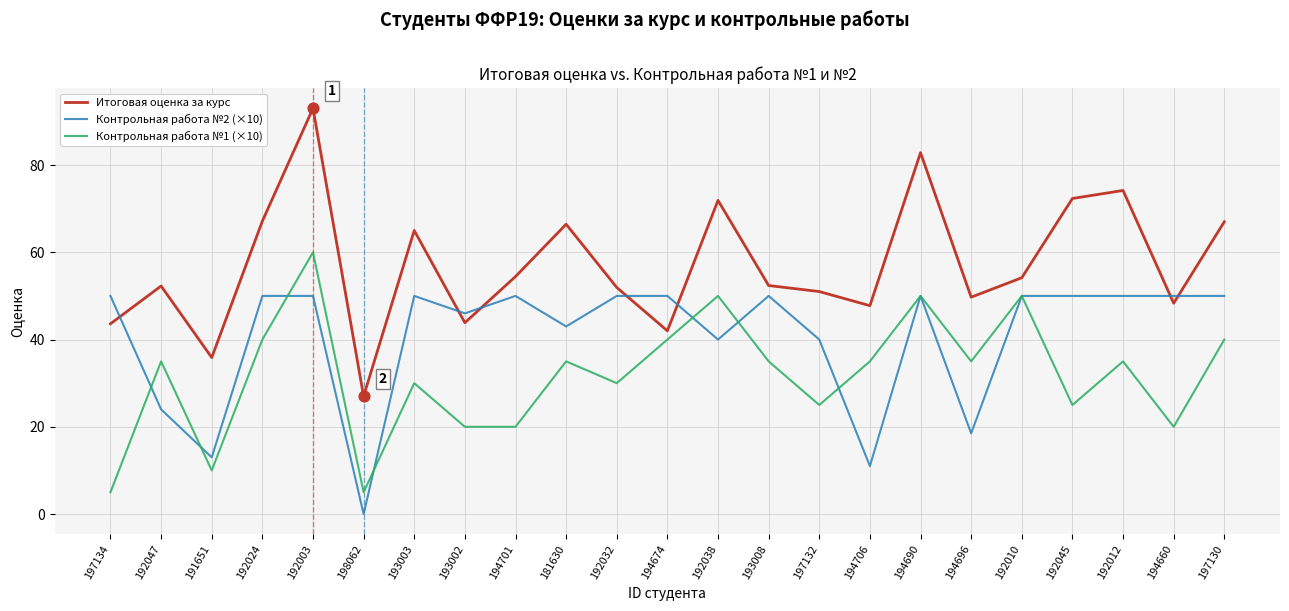

At which category is the sum across all series the highest?

192003